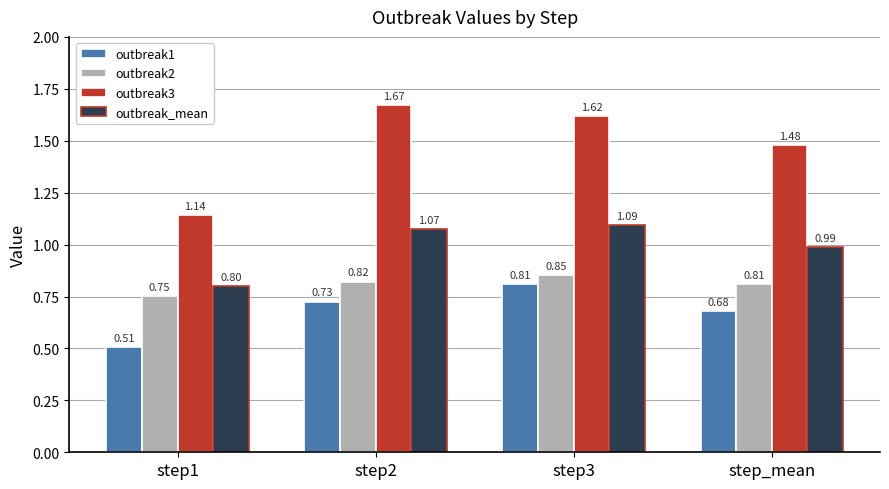

Which category has the lowest value in the outbreak1 series?

step1